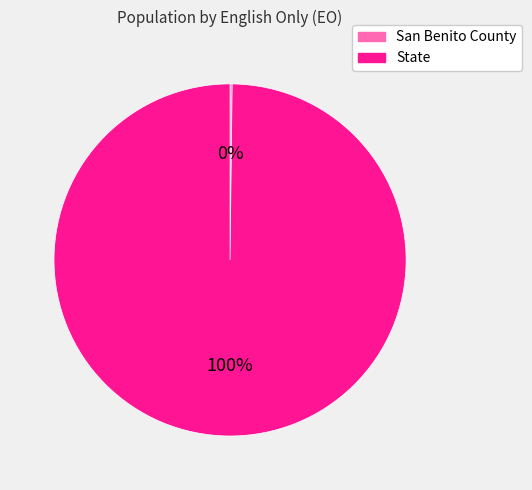

Which category has the biggest portion of the pie?

State